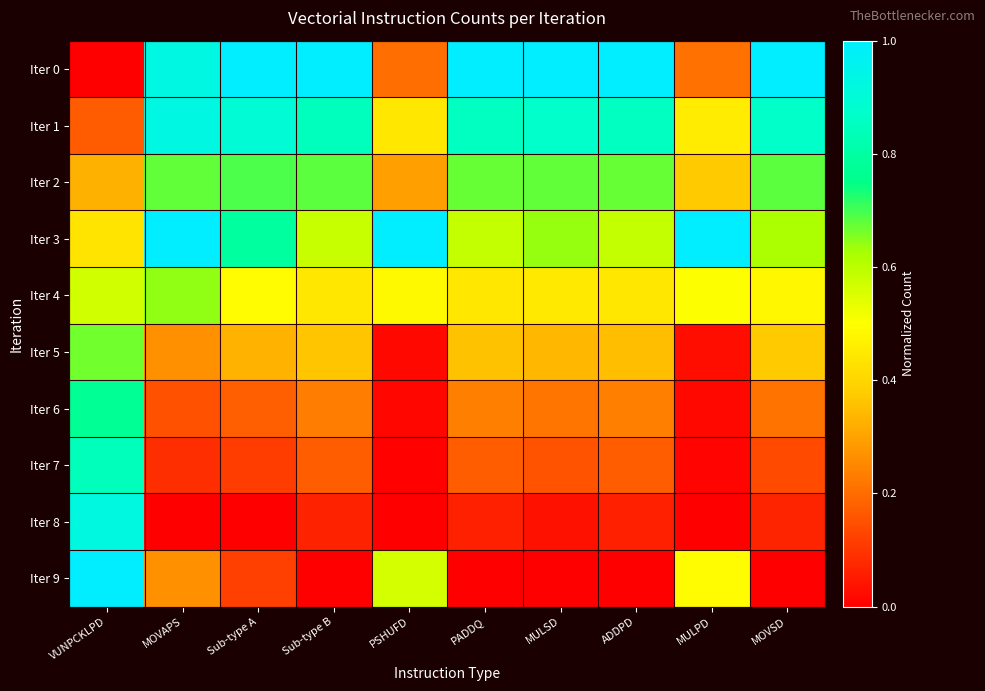

Reading right to left, list all the values displayed in this chart.

Iter 0: MOVSD=1.0	MULPD=0.2	ADDPD=1.0	MULSD=1.0	PADDQ=1.0	PSHUFD=0.2	Sub-type B=1.0	Sub-type A=1.0	MOVAPS=0.9	VUNPCKLPD=0.0
Iter 1: MOVSD=0.9	MULPD=0.5	ADDPD=0.9	MULSD=0.9	PADDQ=0.9	PSHUFD=0.4	Sub-type B=0.8	Sub-type A=0.9	MOVAPS=0.9	VUNPCKLPD=0.2
Iter 2: MOVSD=0.7	MULPD=0.4	ADDPD=0.7	MULSD=0.7	PADDQ=0.7	PSHUFD=0.3	Sub-type B=0.7	Sub-type A=0.7	MOVAPS=0.7	VUNPCKLPD=0.3
Iter 3: MOVSD=0.6	MULPD=1.0	ADDPD=0.6	MULSD=0.6	PADDQ=0.6	PSHUFD=1.0	Sub-type B=0.6	Sub-type A=0.8	MOVAPS=1.0	VUNPCKLPD=0.4
Iter 4: MOVSD=0.5	MULPD=0.5	ADDPD=0.4	MULSD=0.4	PADDQ=0.4	PSHUFD=0.5	Sub-type B=0.4	Sub-type A=0.5	MOVAPS=0.6	VUNPCKLPD=0.6
Iter 5: MOVSD=0.4	MULPD=0.0	ADDPD=0.4	MULSD=0.3	PADDQ=0.4	PSHUFD=0.0	Sub-type B=0.4	Sub-type A=0.3	MOVAPS=0.3	VUNPCKLPD=0.7
Iter 6: MOVSD=0.2	MULPD=0.0	ADDPD=0.2	MULSD=0.2	PADDQ=0.2	PSHUFD=0.0	Sub-type B=0.2	Sub-type A=0.2	MOVAPS=0.2	VUNPCKLPD=0.8
Iter 7: MOVSD=0.1	MULPD=0.0	ADDPD=0.2	MULSD=0.2	PADDQ=0.2	PSHUFD=0.0	Sub-type B=0.2	Sub-type A=0.1	MOVAPS=0.1	VUNPCKLPD=0.8
Iter 8: MOVSD=0.1	MULPD=0.0	ADDPD=0.1	MULSD=0.0	PADDQ=0.1	PSHUFD=0.0	Sub-type B=0.1	Sub-type A=0.0	MOVAPS=0.0	VUNPCKLPD=0.9
Iter 9: MOVSD=0.0	MULPD=0.5	ADDPD=0.0	MULSD=0.0	PADDQ=0.0	PSHUFD=0.6	Sub-type B=0.0	Sub-type A=0.1	MOVAPS=0.3	VUNPCKLPD=1.0